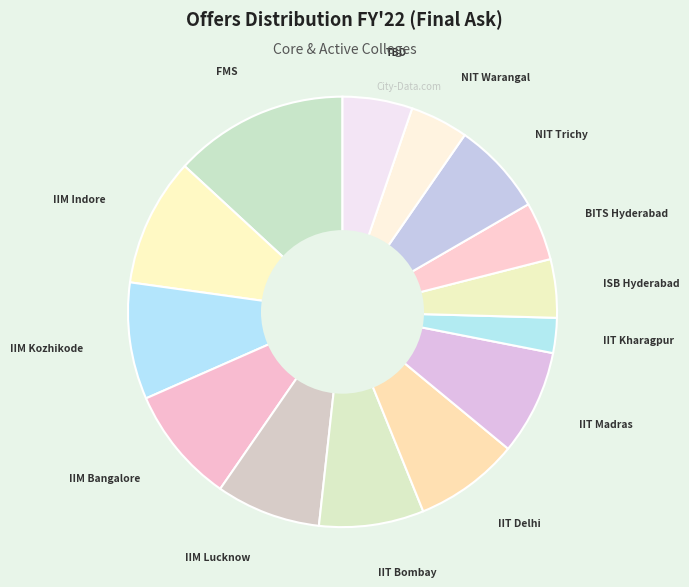

What is the ratio of the value at IIM Bangalore to the value at NIT Warangal?

2.0